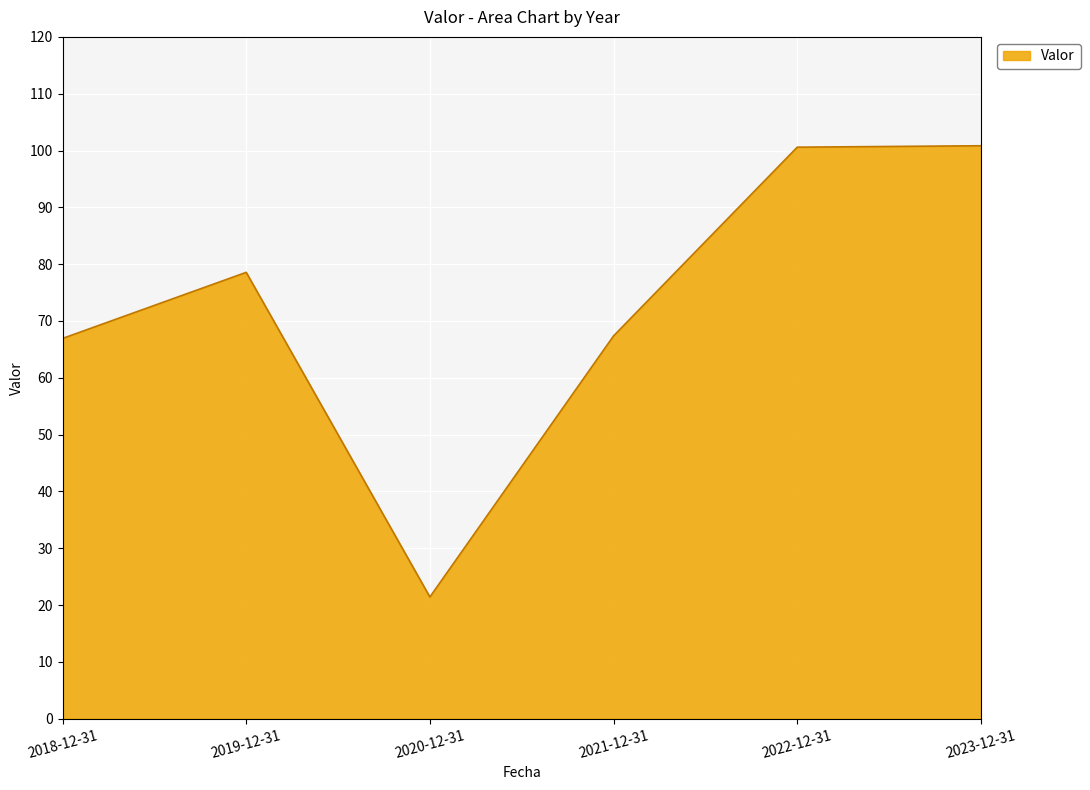

The chart shows a value of 38.8 at 2021-12-31. True or false?

False